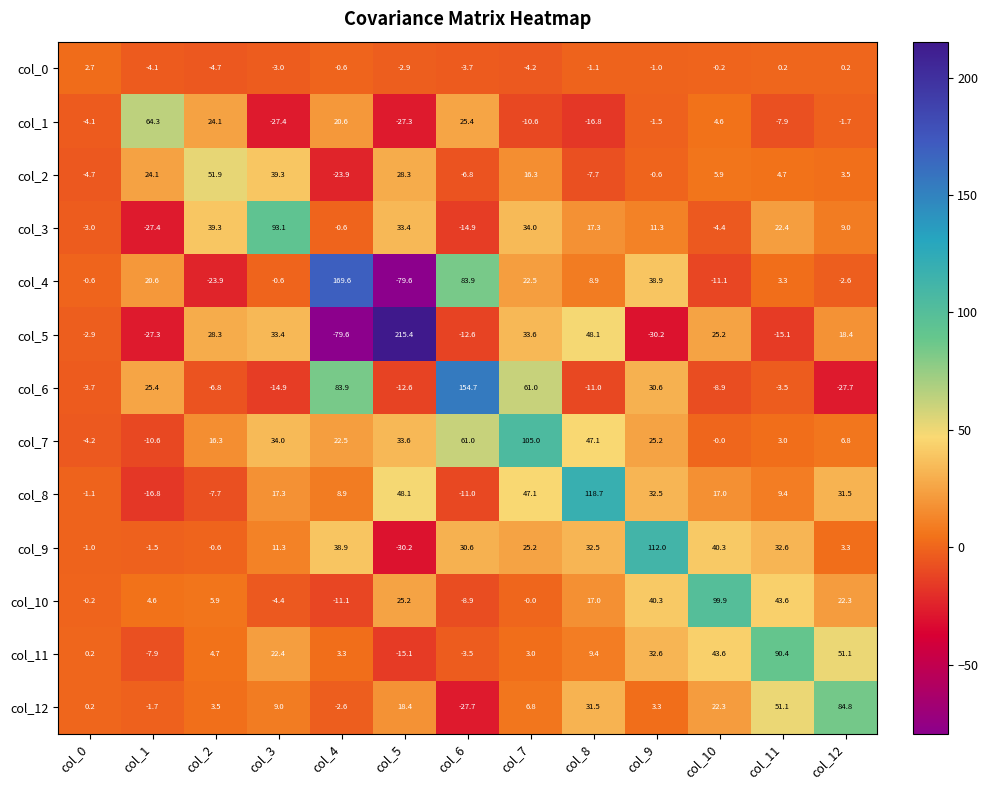

At how many categories does at least one series exceed 51?

12